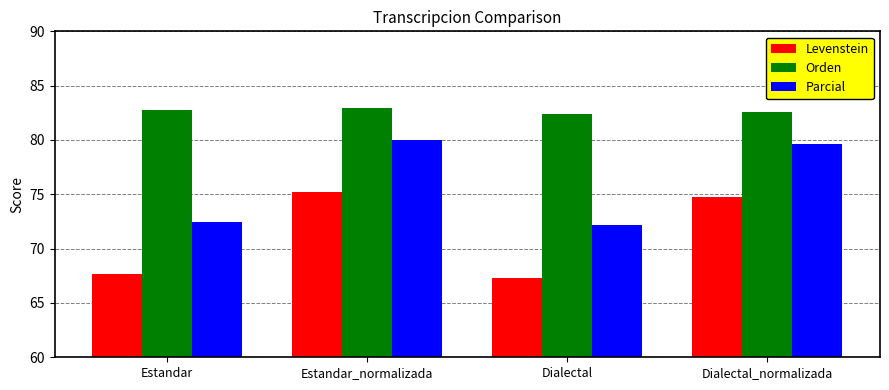

What is the lowest value of the Levenstein series?

67.3